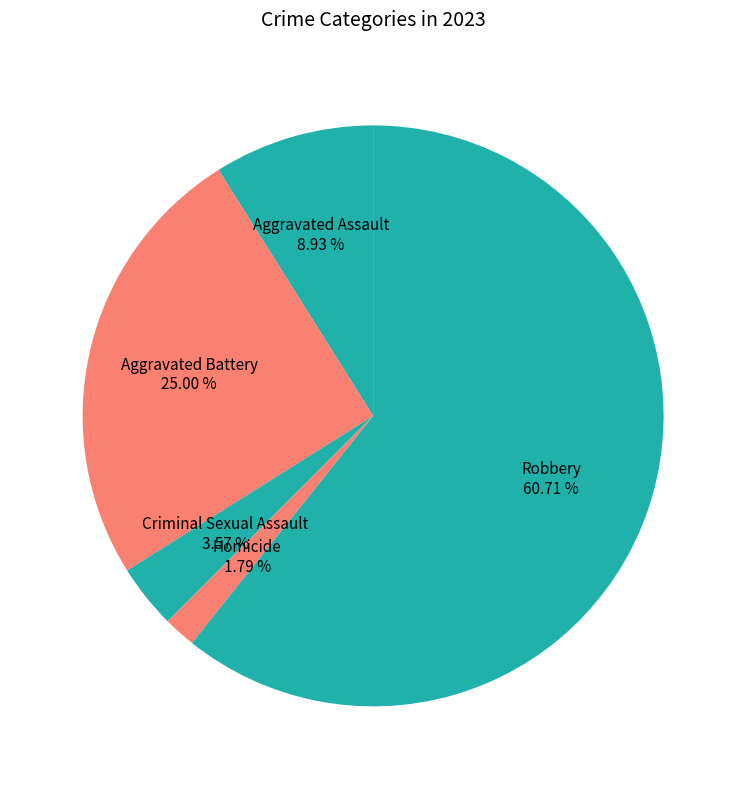

Count the number of slices in the pie.

5